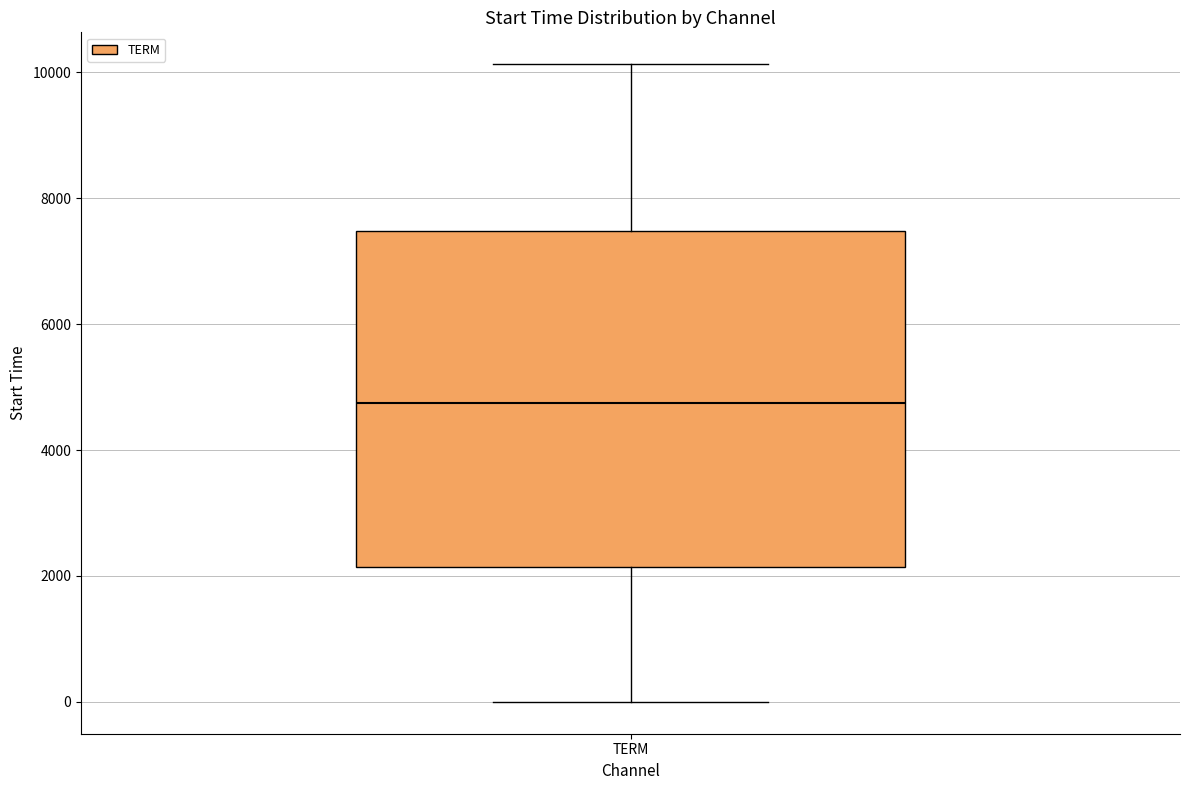

Read this box plot against the y-axis: the position of the median line, the range covered by the box, and the ends of both whiskers. The values are not printed on the chart, so give them approximately, as read against the axis.

median 4800, box 2200 to 7400, whiskers 0 to 10200